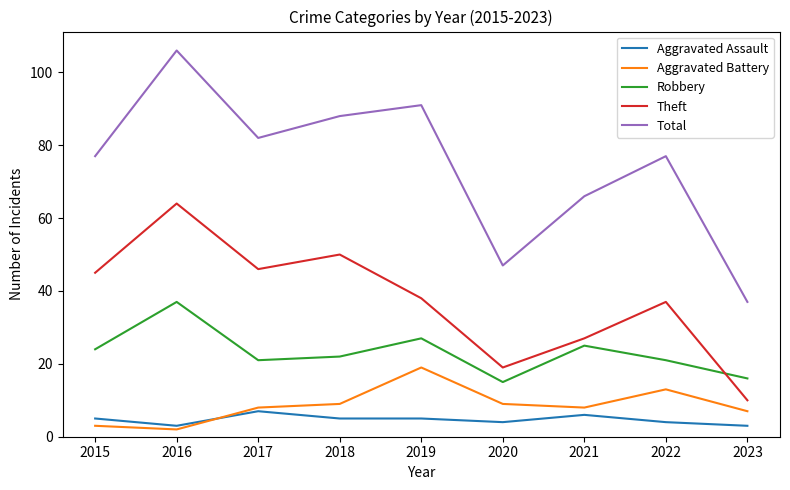

What is the difference between the Aggravated Battery values at 2018 and 2017?

1